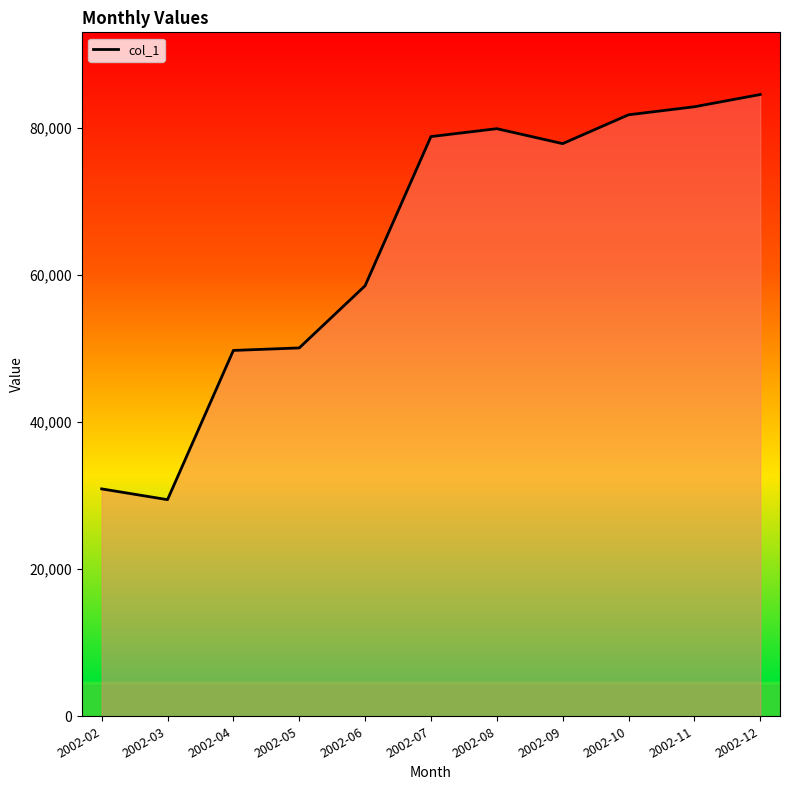

What is the sum of all values?

704820